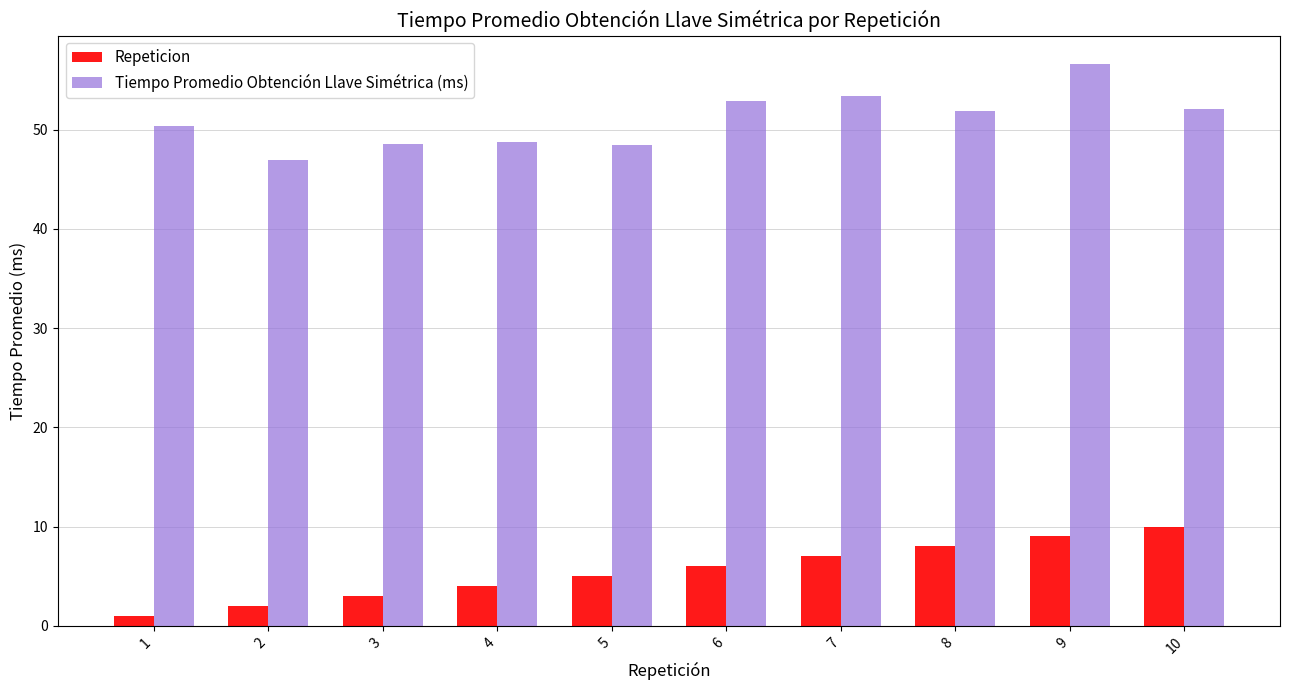

What is the difference between the Tiempo Promedio Obtención Llave Simétrica (ms) values at 9 and 1?

6.3